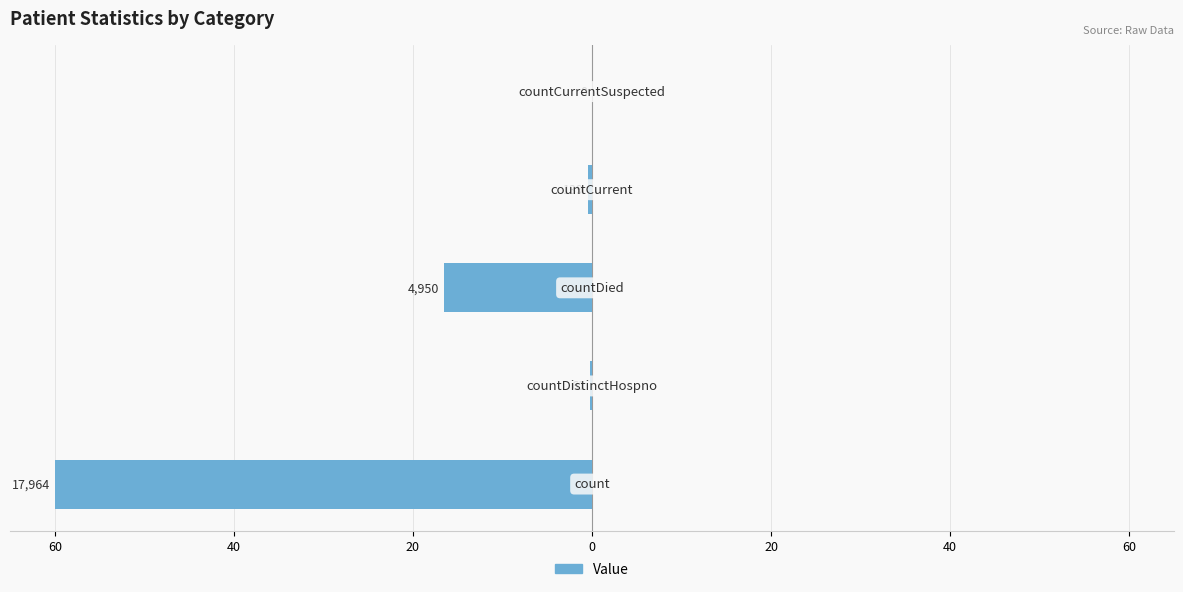

True or false: the data shows 0.1 at 40.

False